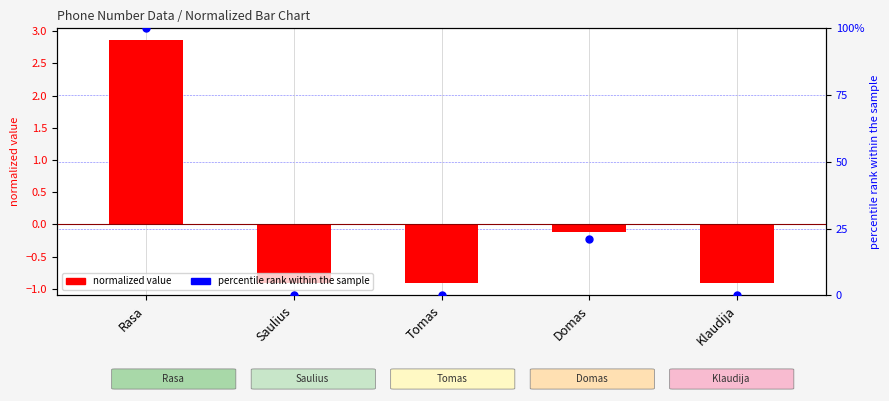

What is the total value across all series at Rasa?

102.9